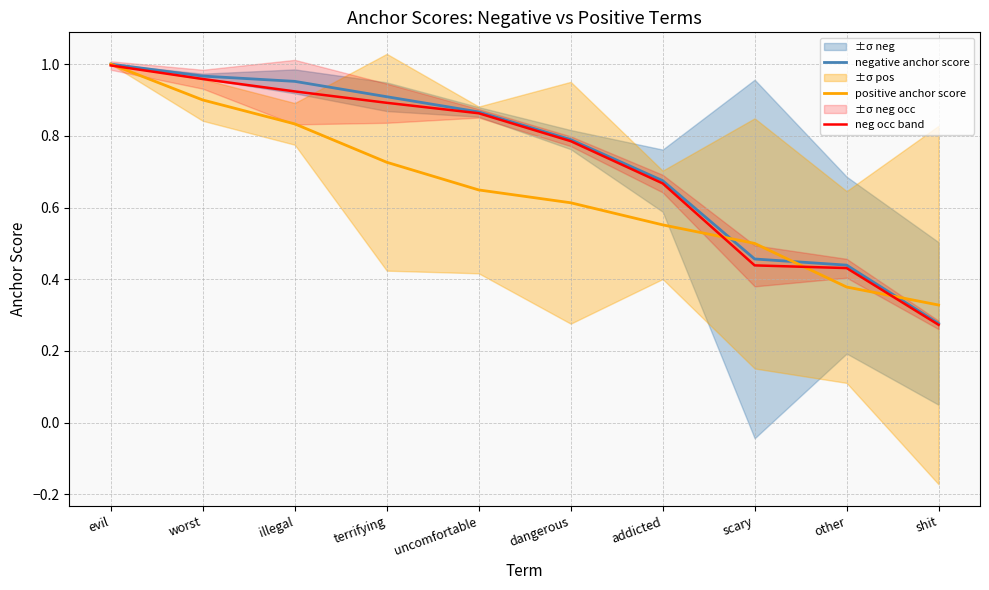

Which series has the widest spread of values?

negative anchor score